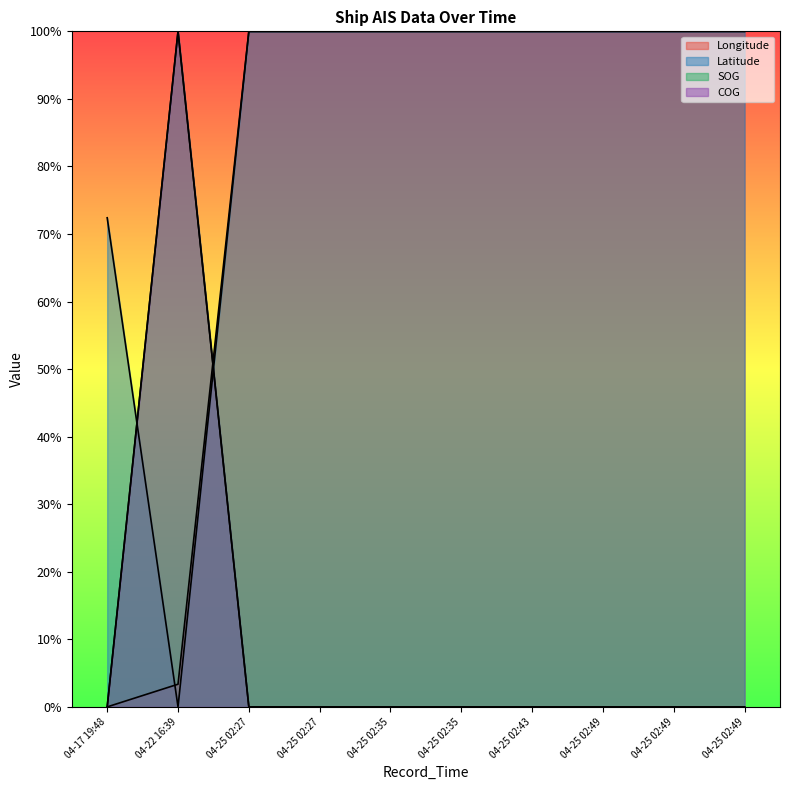

The value of SOG at 04-25 02:43 is -39.0. True or false?

False